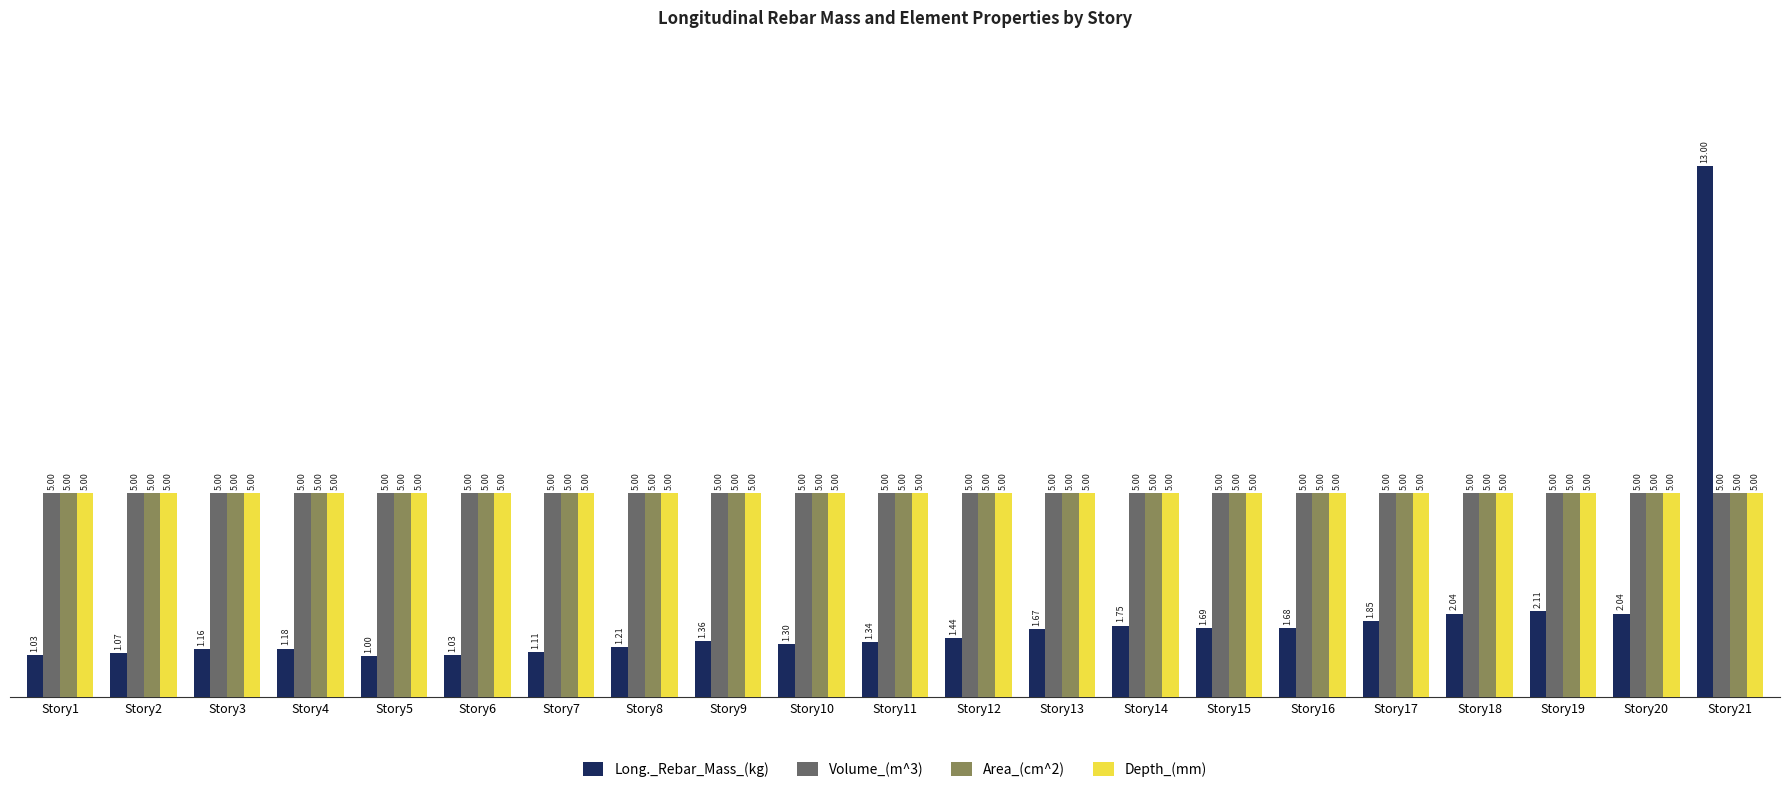

What are all the series names shown in the legend?

Long._Rebar_Mass_(kg), Volume_(m^3), Area_(cm^2), Depth_(mm)